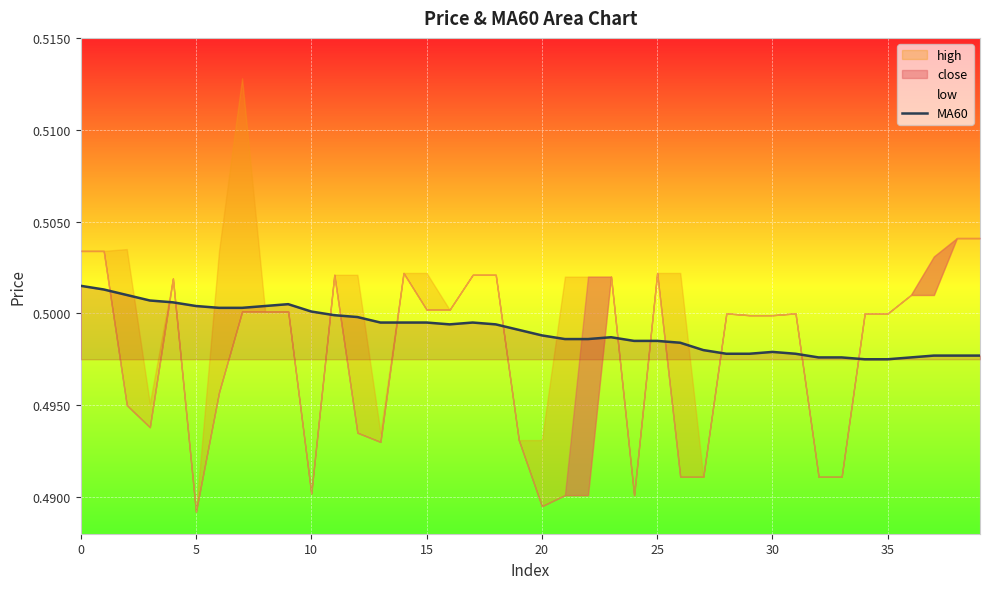

Count the values in the range 0 to 1.

40